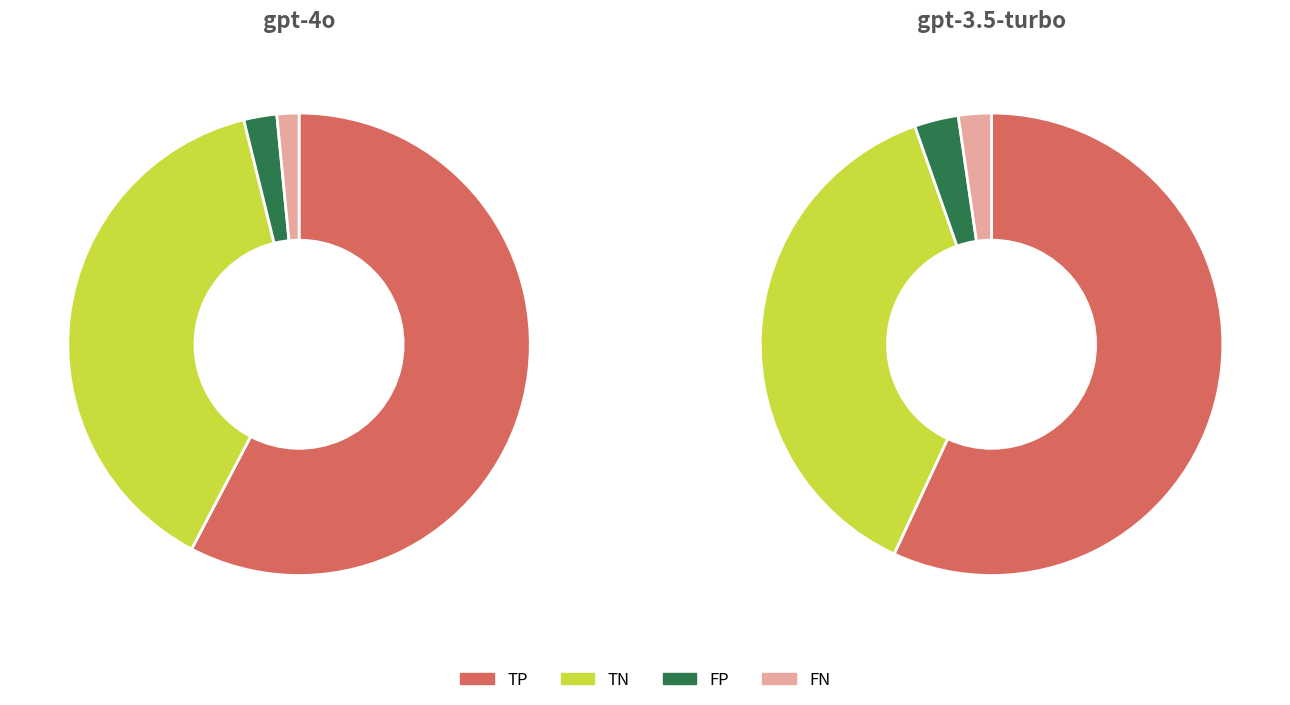

What is the majority slice?

TP